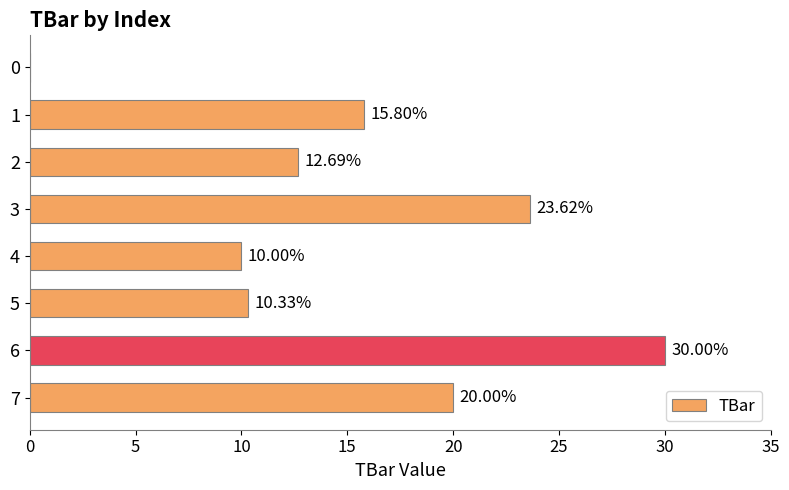

Does the chart contain stacked bars?

No